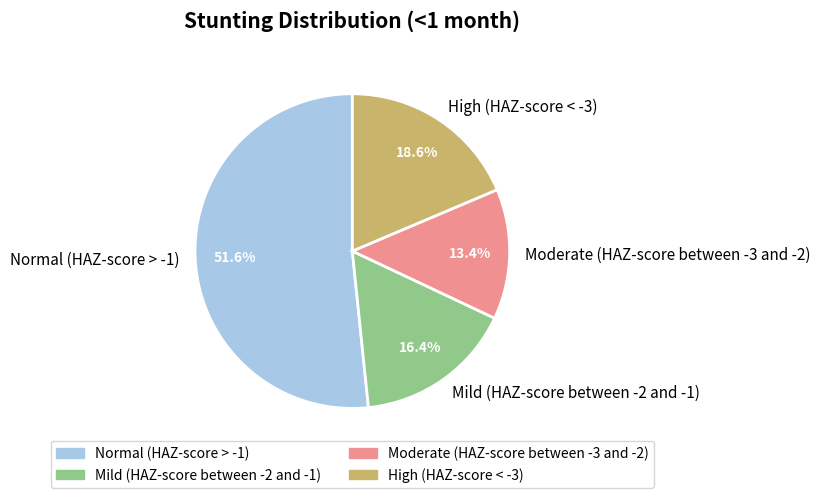

Which category has the smallest portion of the pie?

Moderate (HAZ-score between -3 and -2)